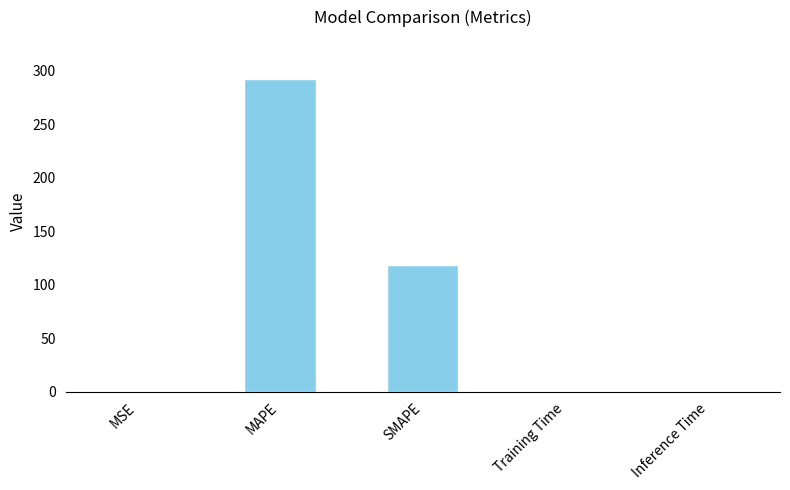

Approximately how many times larger is the value at MAPE compared to SMAPE?

2.5